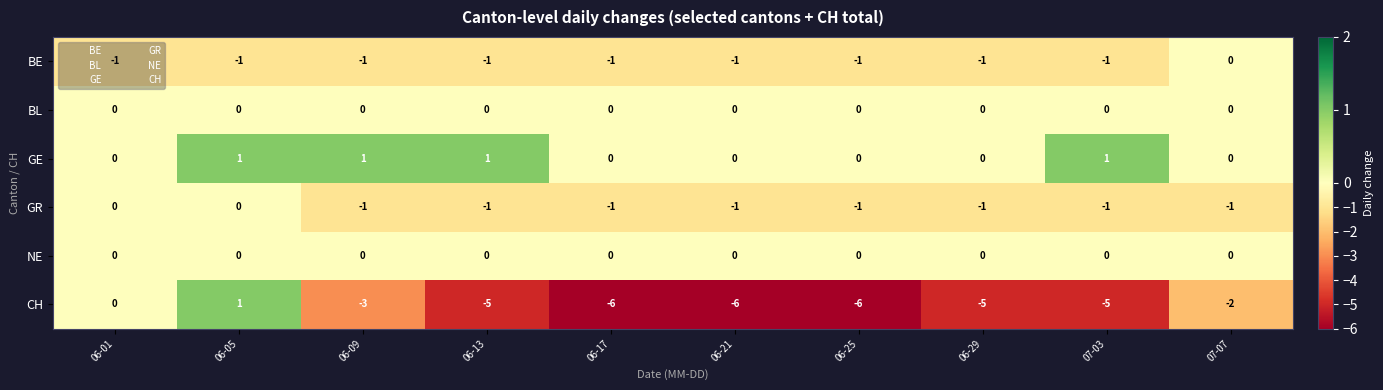

At which category is the sum across all series the highest?

06-05